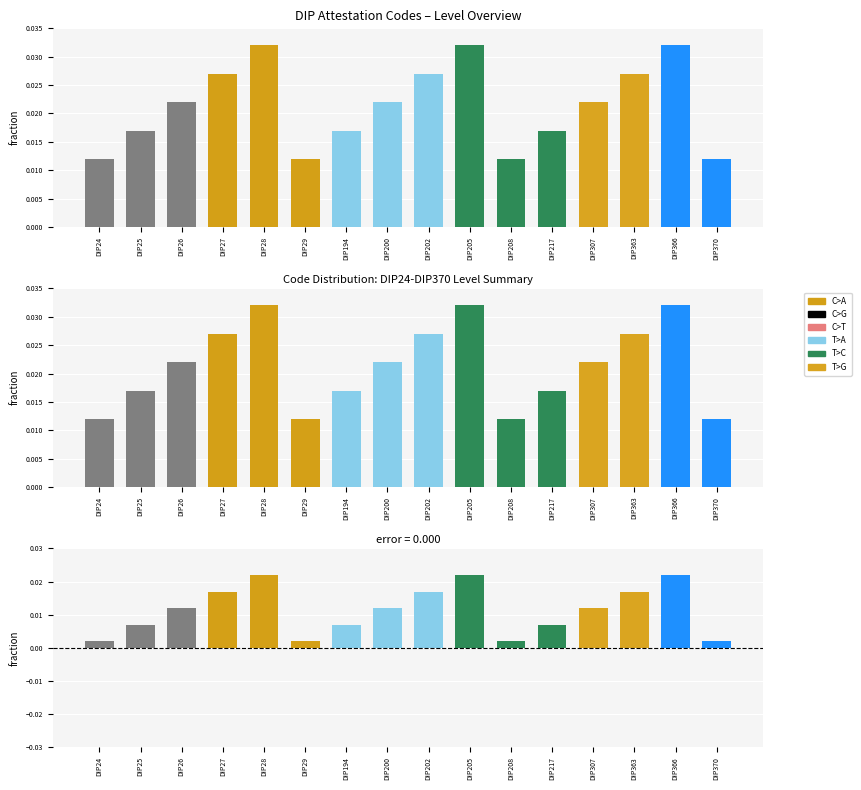

How many data points does each series have?

16